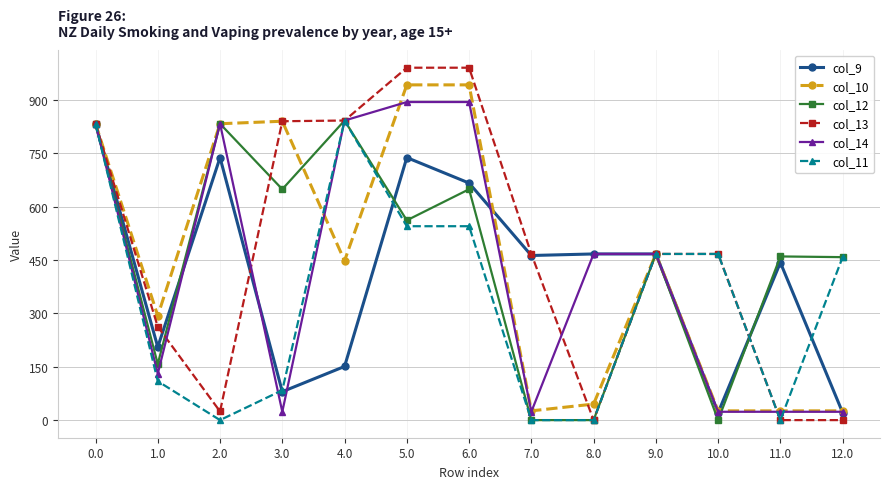

What is the average value of the col_12 series?

454.6